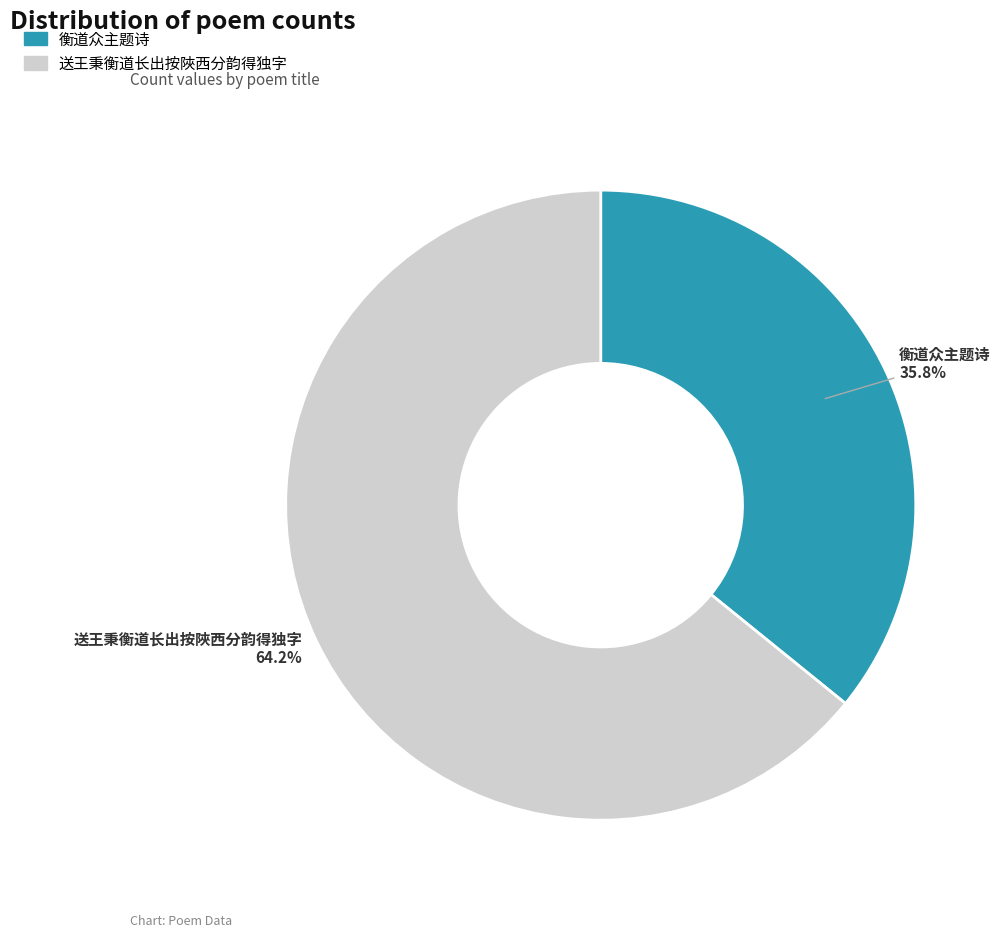

True or false: 送王秉衡道长出按陜西分韵得独字 accounts for 51% of the total.

False